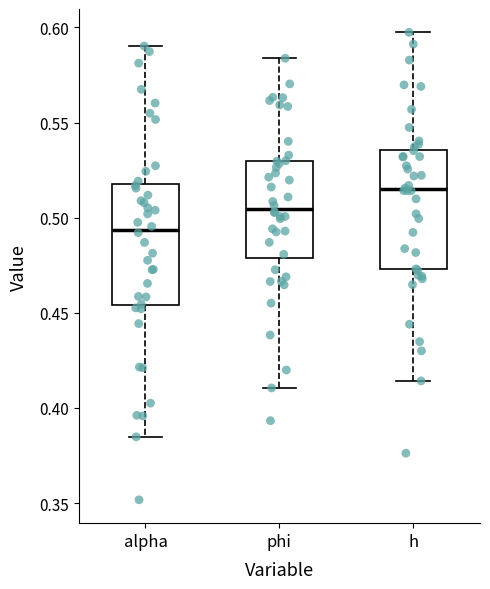

Which box's median line is the highest?

h